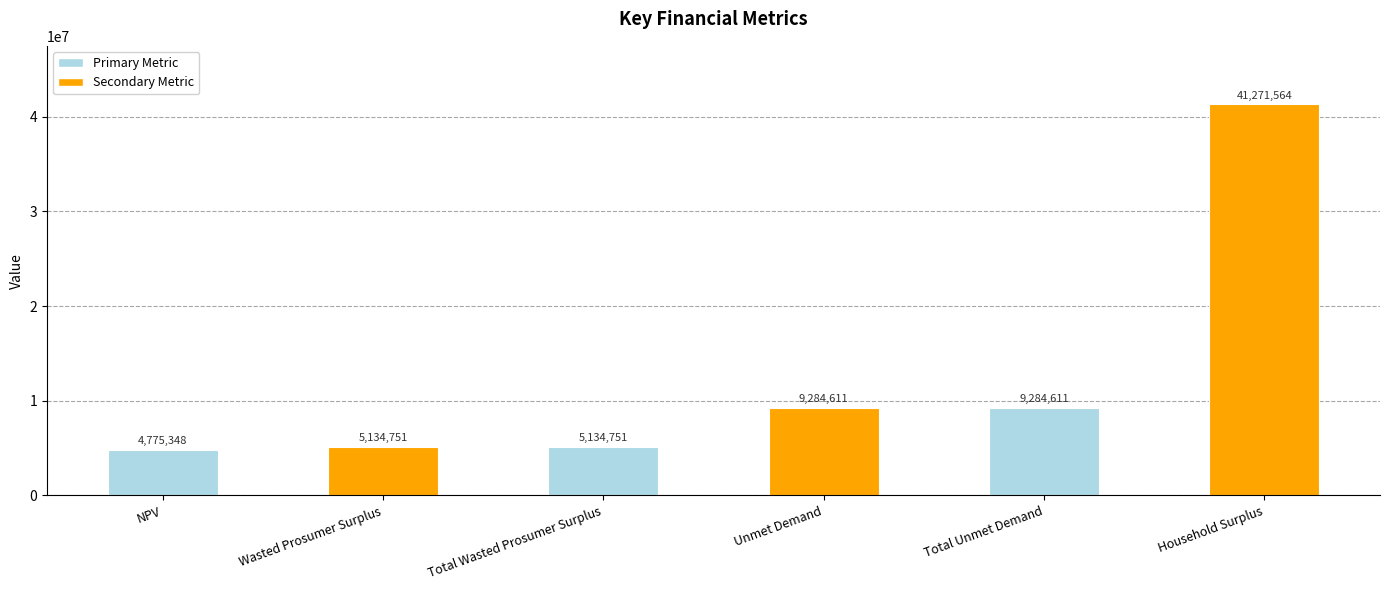

At which label does the data first exceed 9284610?

Unmet Demand